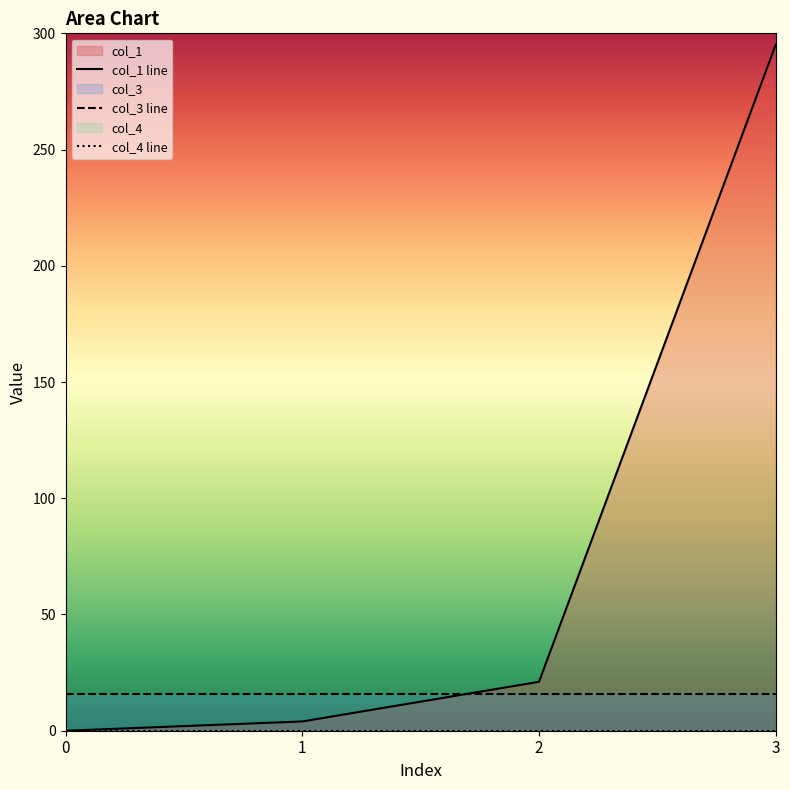

True or false: col_1 line has more than 0 points higher than both neighbors.

False